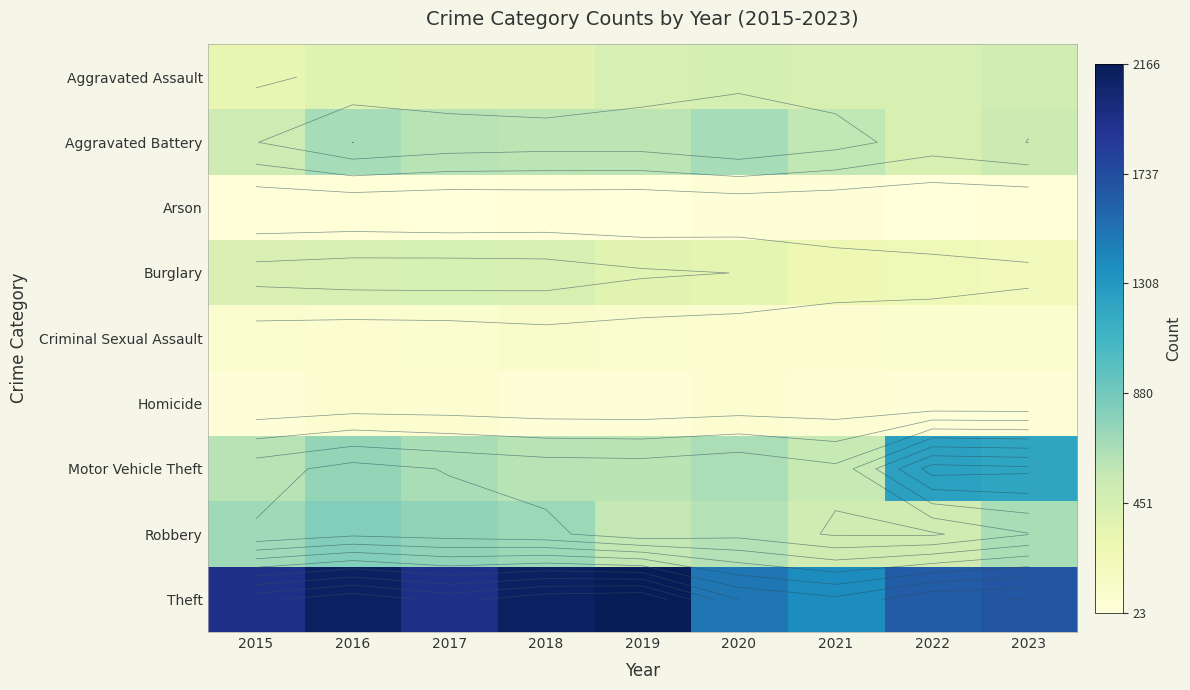

What is the total value across all series at 2020?

4516